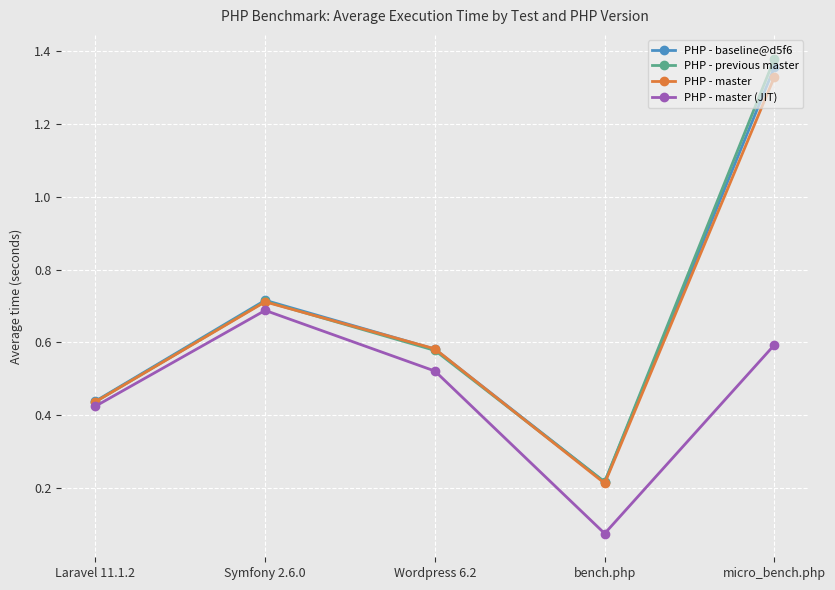

True or false: PHP - master has more than 1 points higher than both neighbors.

False